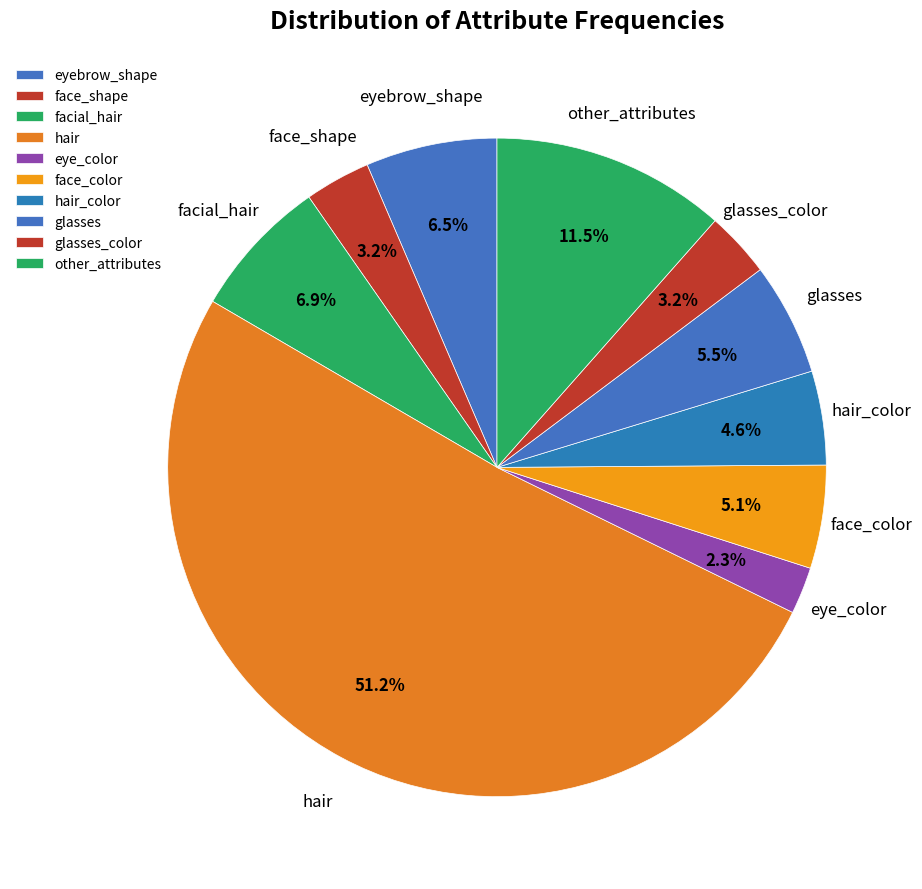

How many segments does this pie chart have?

10